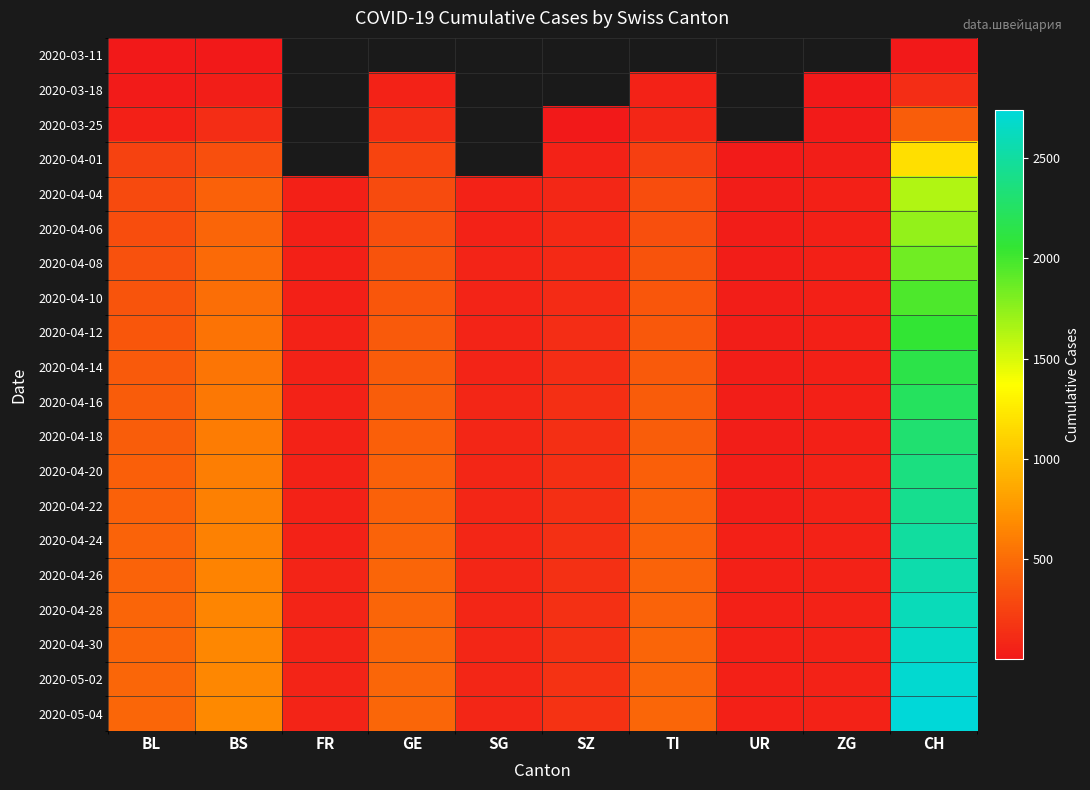

Which series has the widest spread of values?

2020-05-04